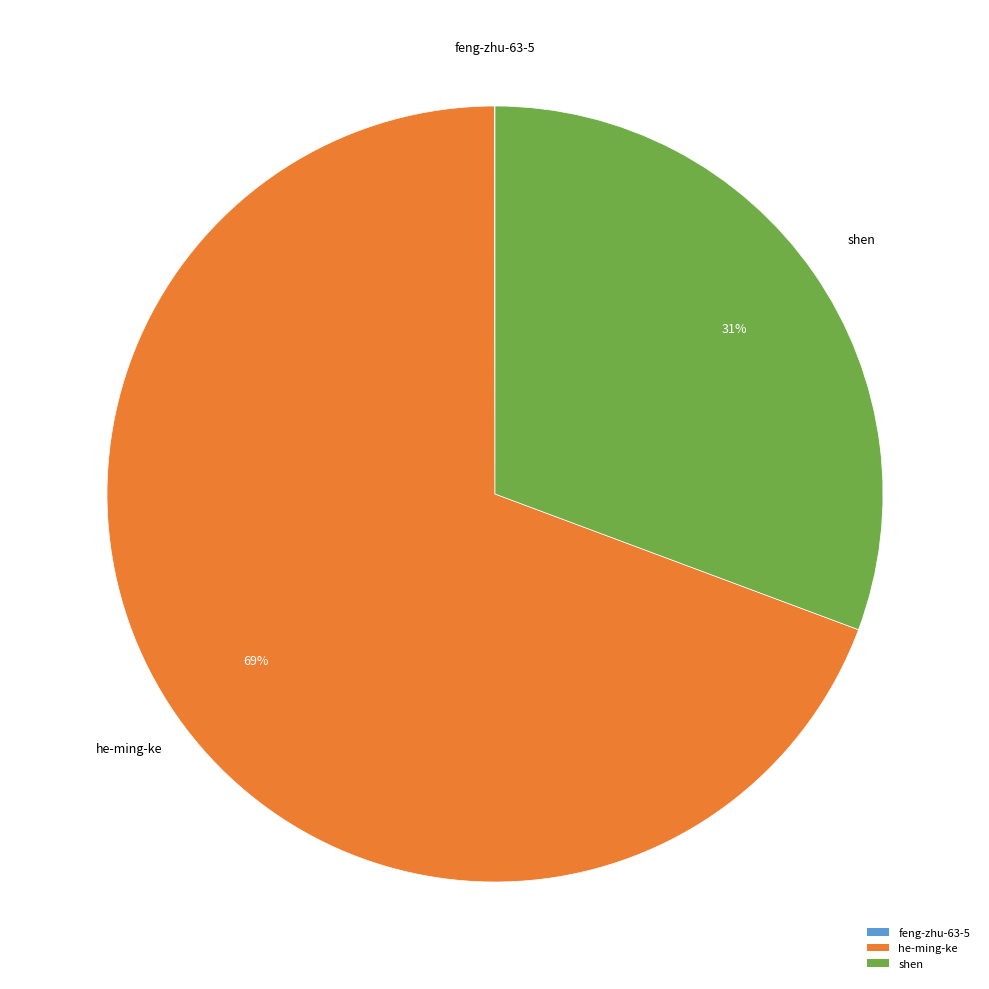

Between shen and he-ming-ke, which is larger?

he-ming-ke